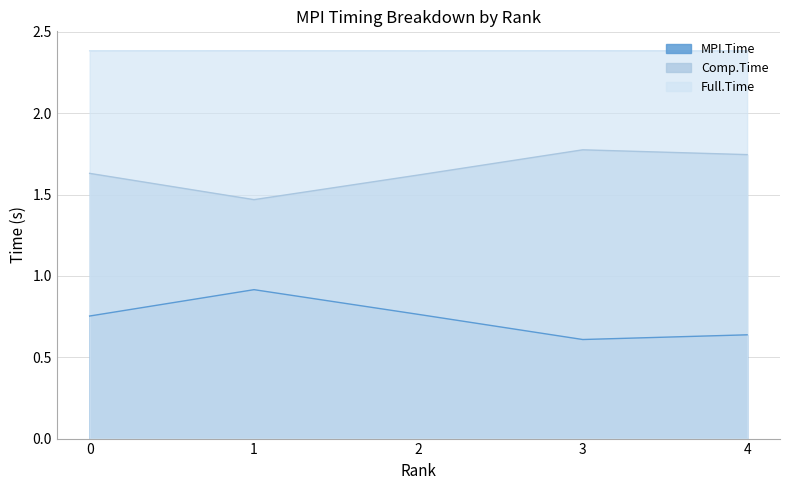

Reading left to right, list all the values displayed in this chart.

MPI.Time: 0.8	0.9	0.8	0.6	0.6
Comp.Time: 1.6	1.5	1.6	1.8	1.7
Full.Time: 2.4	2.4	2.4	2.4	2.4